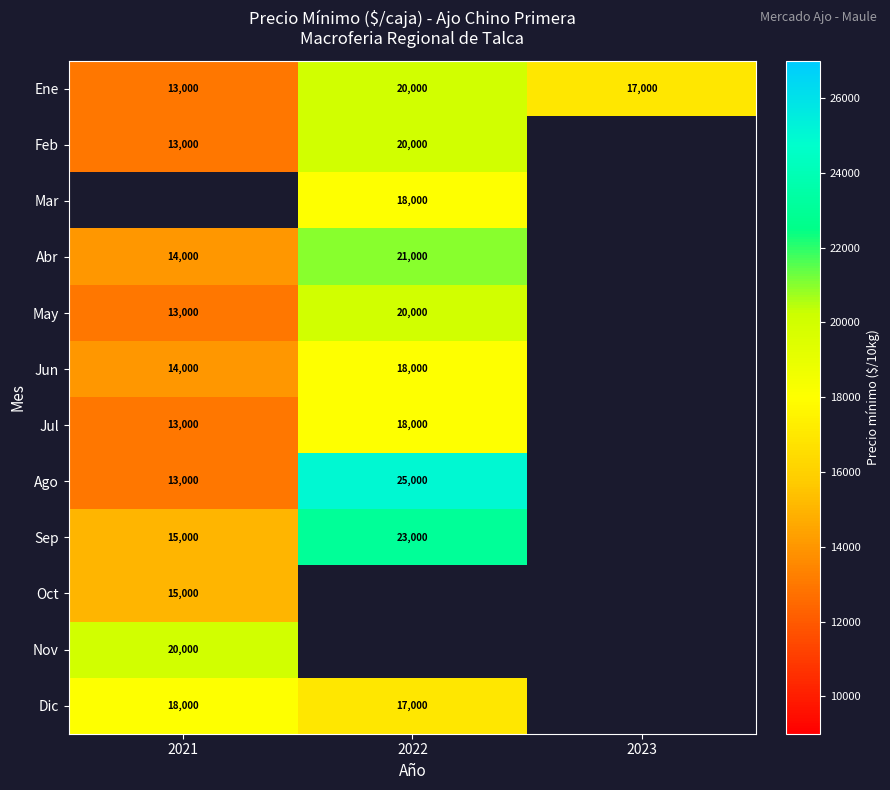

True or false: Ene has a value of 13000 at 2021.

True